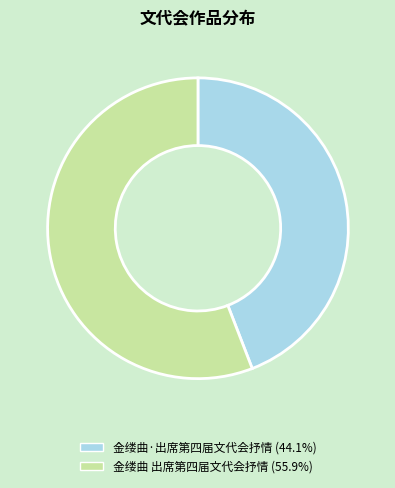

Between 金缕曲 出席第四届文代会抒情 and 金缕曲·出席第四届文代会抒情, which is larger?

金缕曲 出席第四届文代会抒情